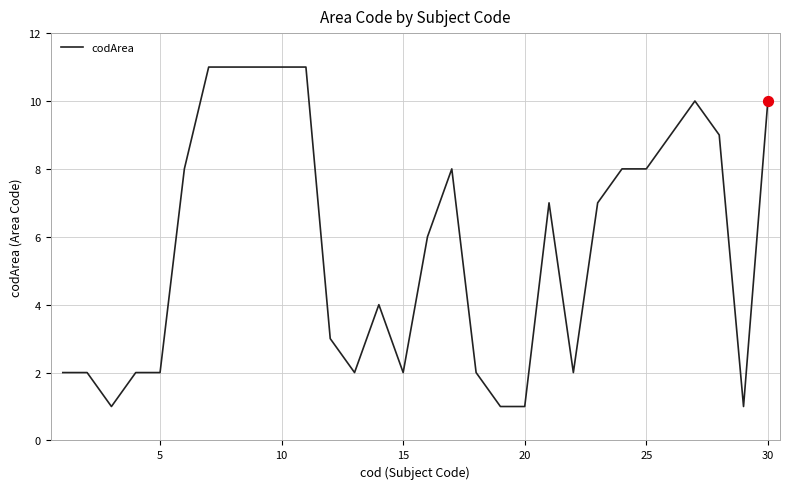

What is the difference between the maximum and minimum values?

10